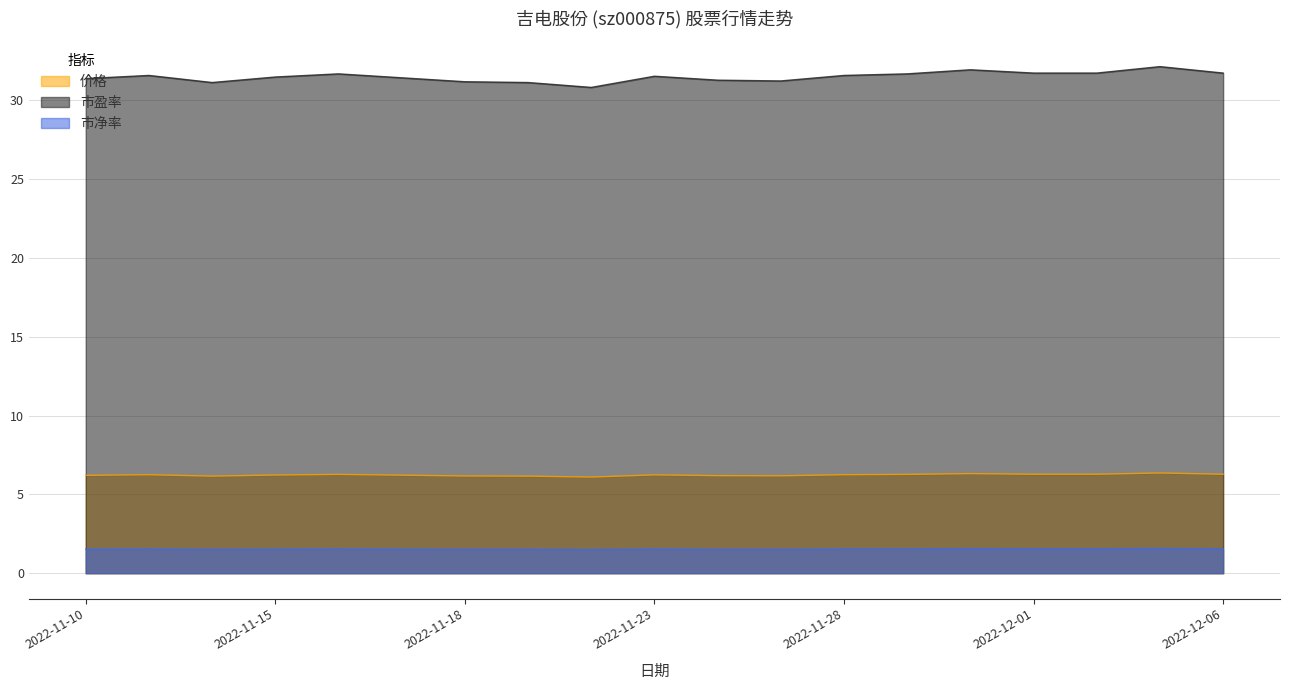

Reading left to right, extract all data points from this chart.

价格: 2022-11-10=6.2	2022-11-11=6.2	2022-11-14=6.2	2022-11-15=6.2	2022-11-16=6.3	2022-11-17=6.2	2022-11-18=6.2	2022-11-21=6.2	2022-11-22=6.1	2022-11-23=6.2	2022-11-24=6.2	2022-11-25=6.2	2022-11-28=6.2	2022-11-29=6.3	2022-11-30=6.3	2022-12-01=6.3	2022-12-02=6.3	2022-12-05=6.4	2022-12-06=6.3
市盈率: 2022-11-10=31.4	2022-11-11=31.6	2022-11-14=31.1	2022-11-15=31.5	2022-11-16=31.7	2022-11-17=31.4	2022-11-18=31.2	2022-11-21=31.1	2022-11-22=30.8	2022-11-23=31.5	2022-11-24=31.3	2022-11-25=31.2	2022-11-28=31.6	2022-11-29=31.7	2022-11-30=31.9	2022-12-01=31.7	2022-12-02=31.7	2022-12-05=32.1	2022-12-06=31.7
市净率: 2022-11-10=1.5	2022-11-11=1.5	2022-11-14=1.5	2022-11-15=1.5	2022-11-16=1.5	2022-11-17=1.5	2022-11-18=1.5	2022-11-21=1.5	2022-11-22=1.5	2022-11-23=1.5	2022-11-24=1.5	2022-11-25=1.5	2022-11-28=1.5	2022-11-29=1.5	2022-11-30=1.6	2022-12-01=1.6	2022-12-02=1.6	2022-12-05=1.6	2022-12-06=1.6